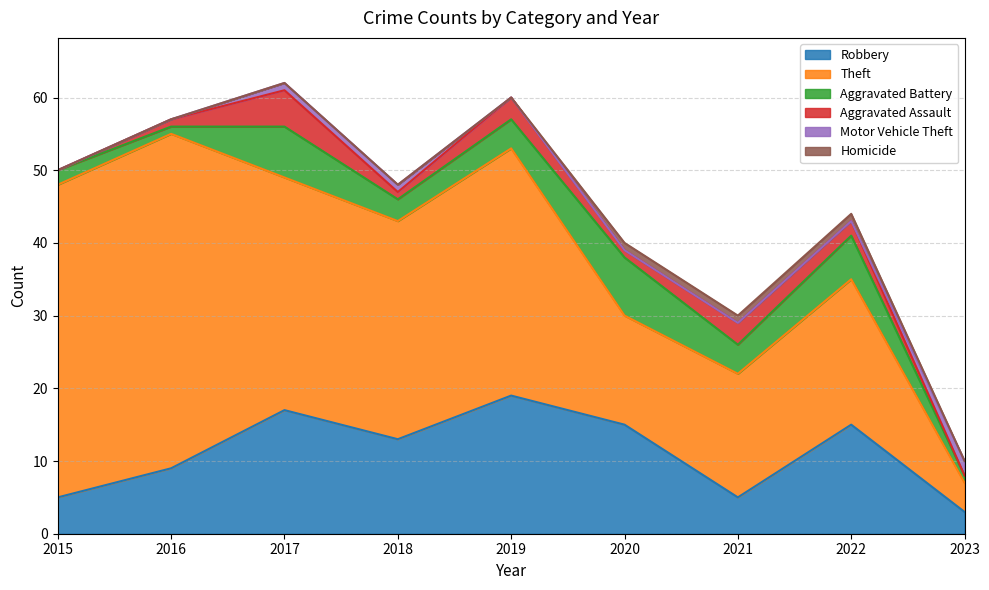

What is the sum of all Homicide values?

3